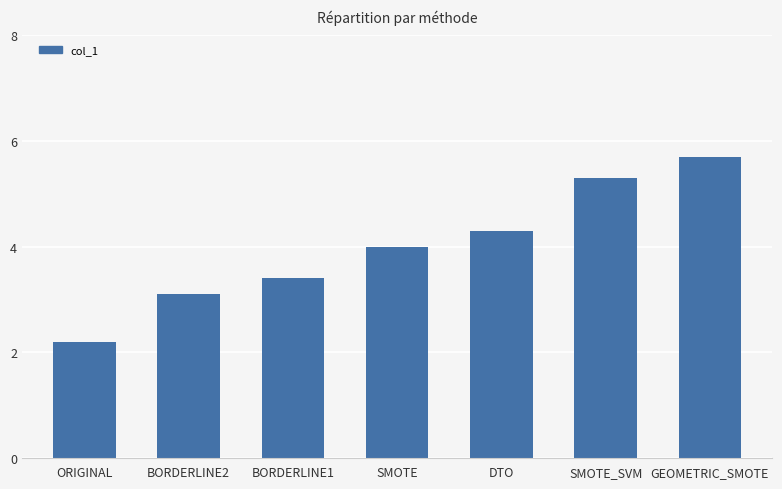

What position from the left is BORDERLINE1?

3